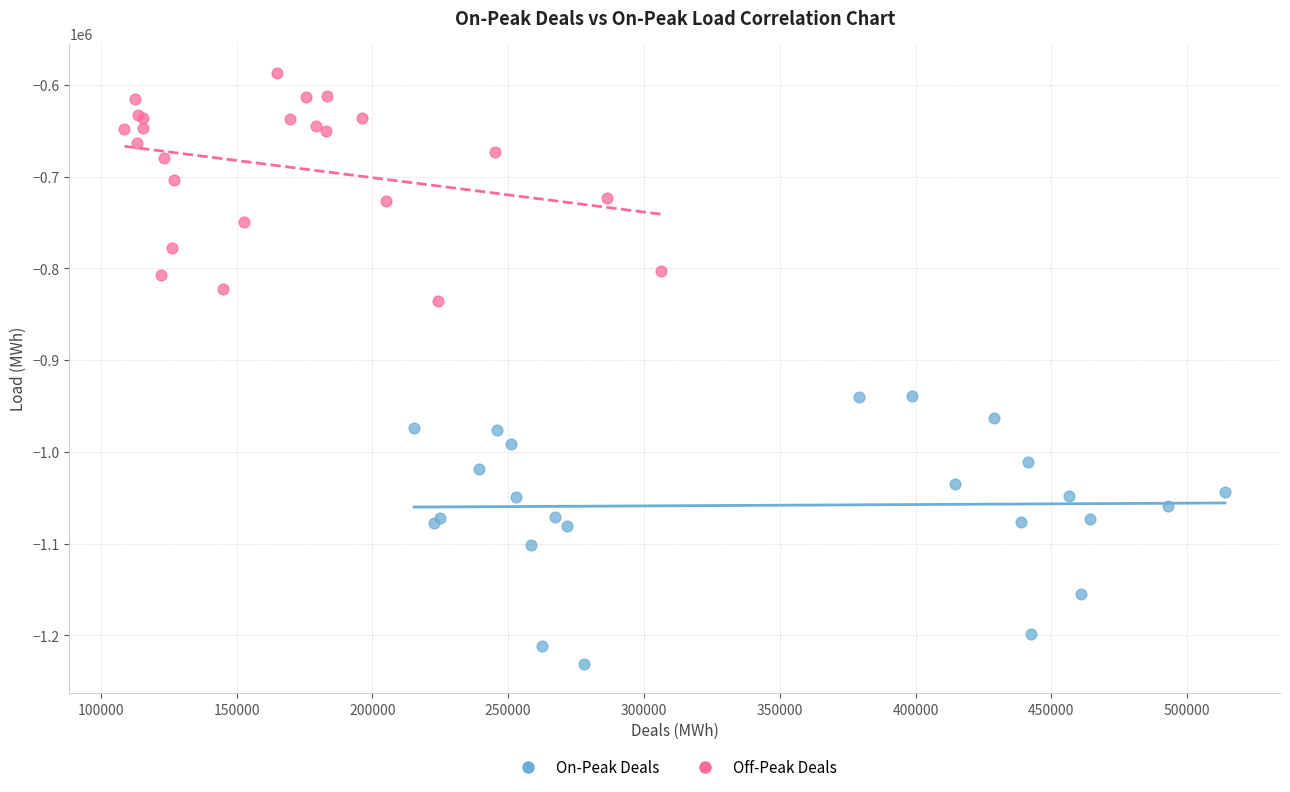

Which series contains the highest Y value?

Off-Peak Deals